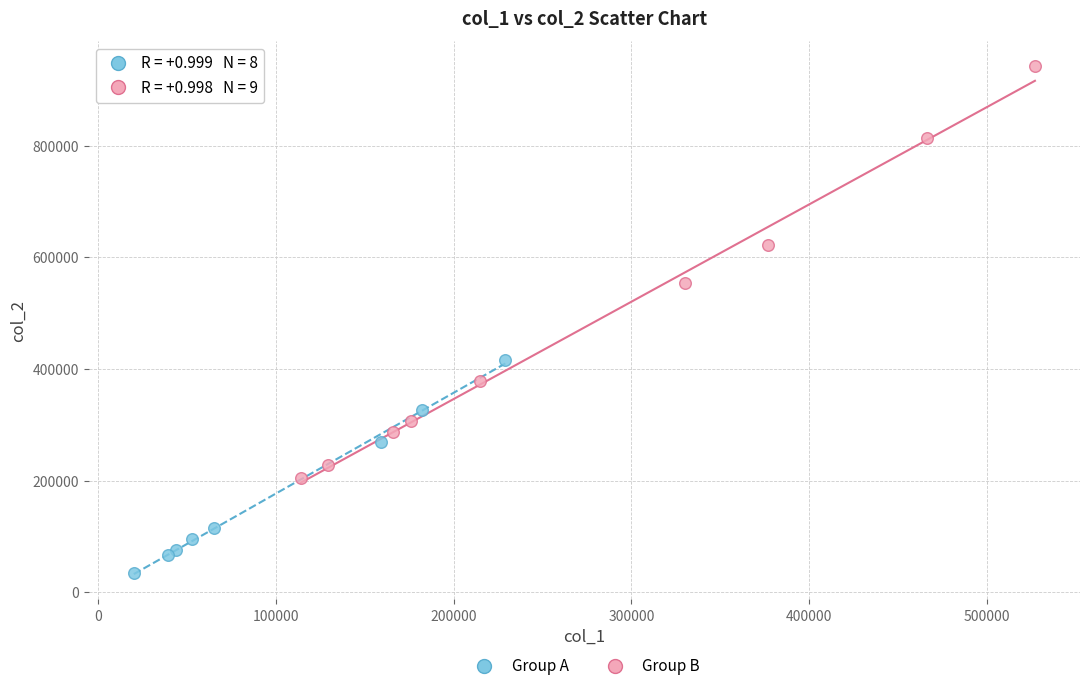

Which series has the largest Y range (max minus min)?

Group B